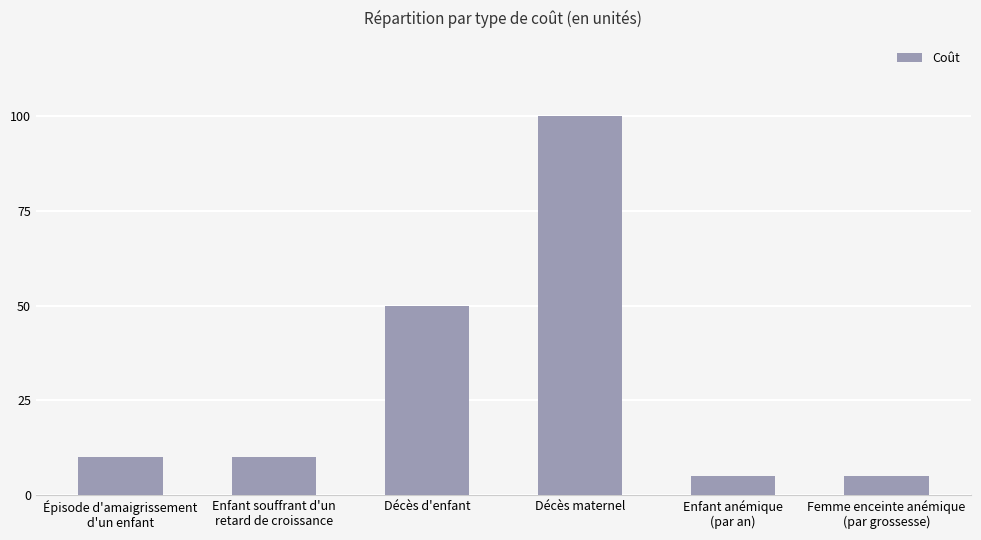

Count the number of data series in this chart.

1